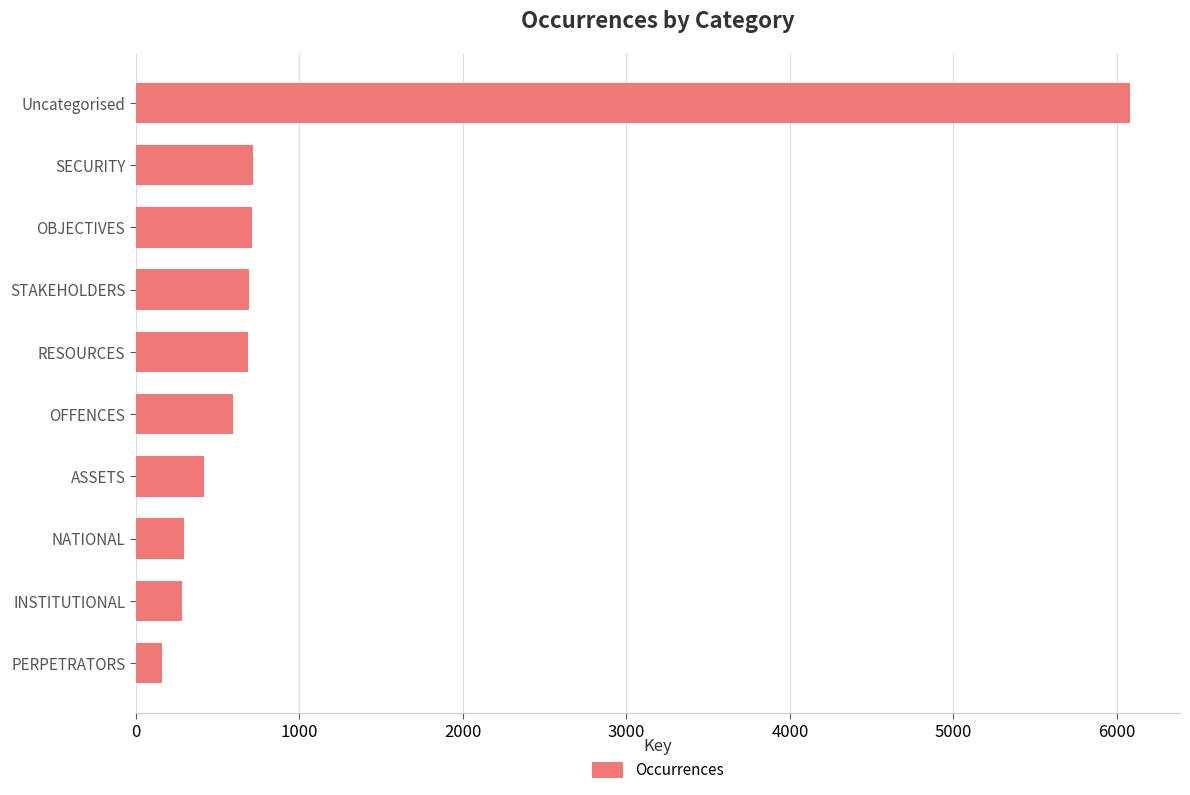

What value does the data have at RESOURCES?

687